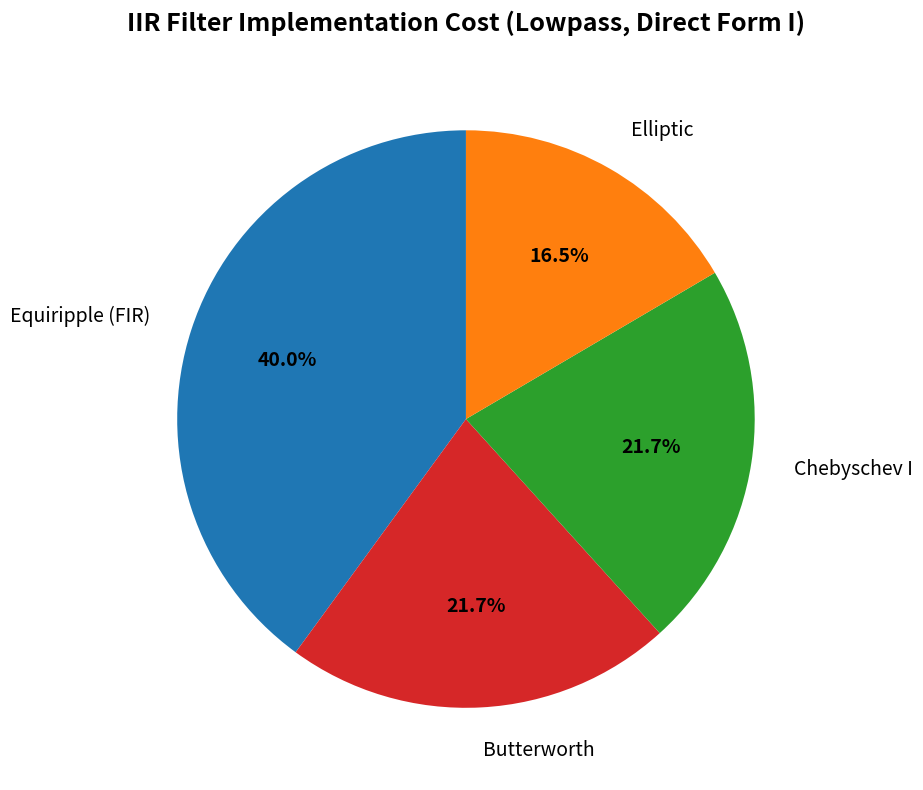

Does Equiripple (FIR) represent more than half of the total?

No